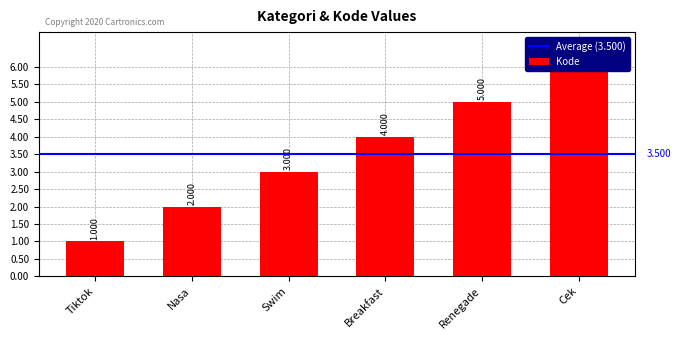

Are the bars horizontal?

No